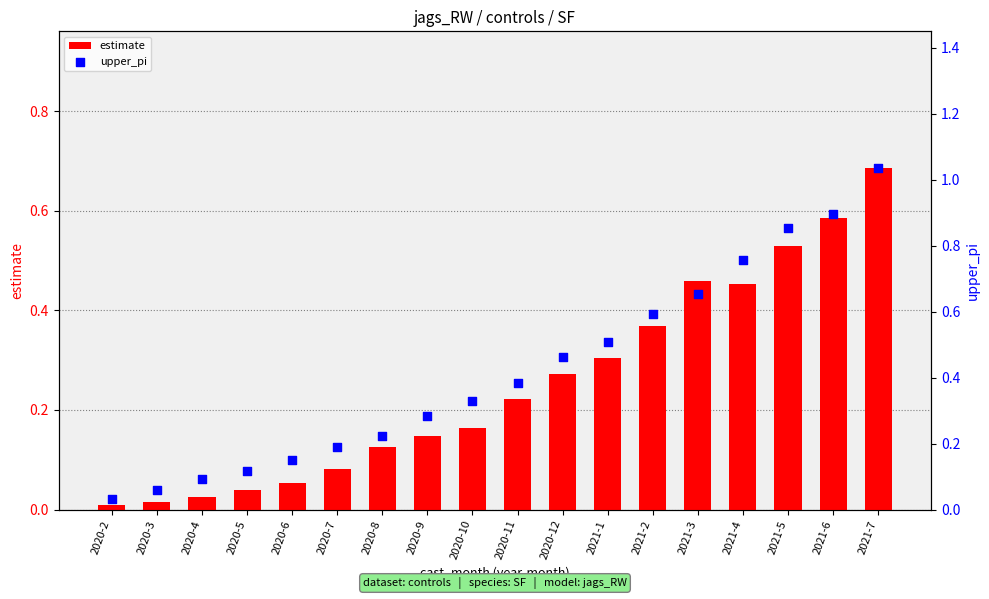

At how many categories does at least one series exceed 0?

18